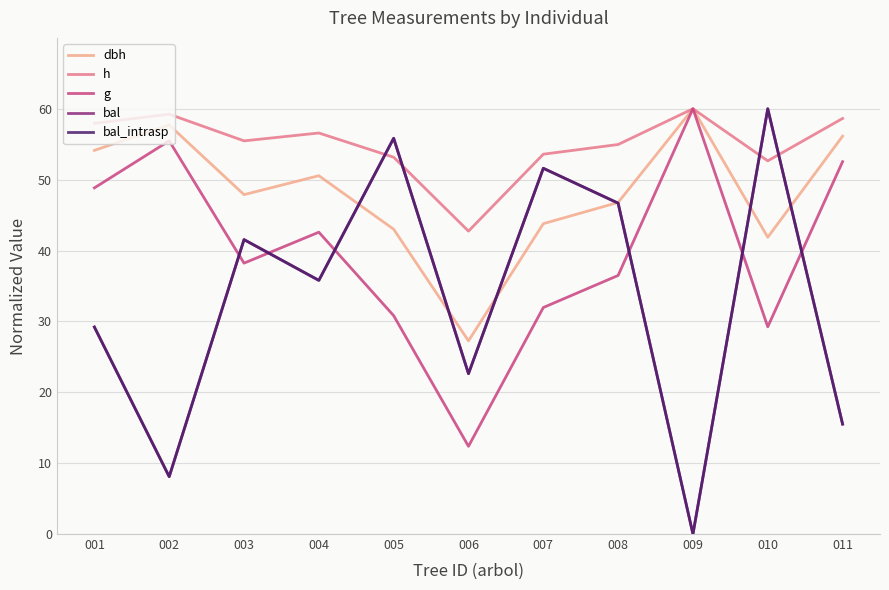

What is the value of the g point at the 4th from the left?

42.6